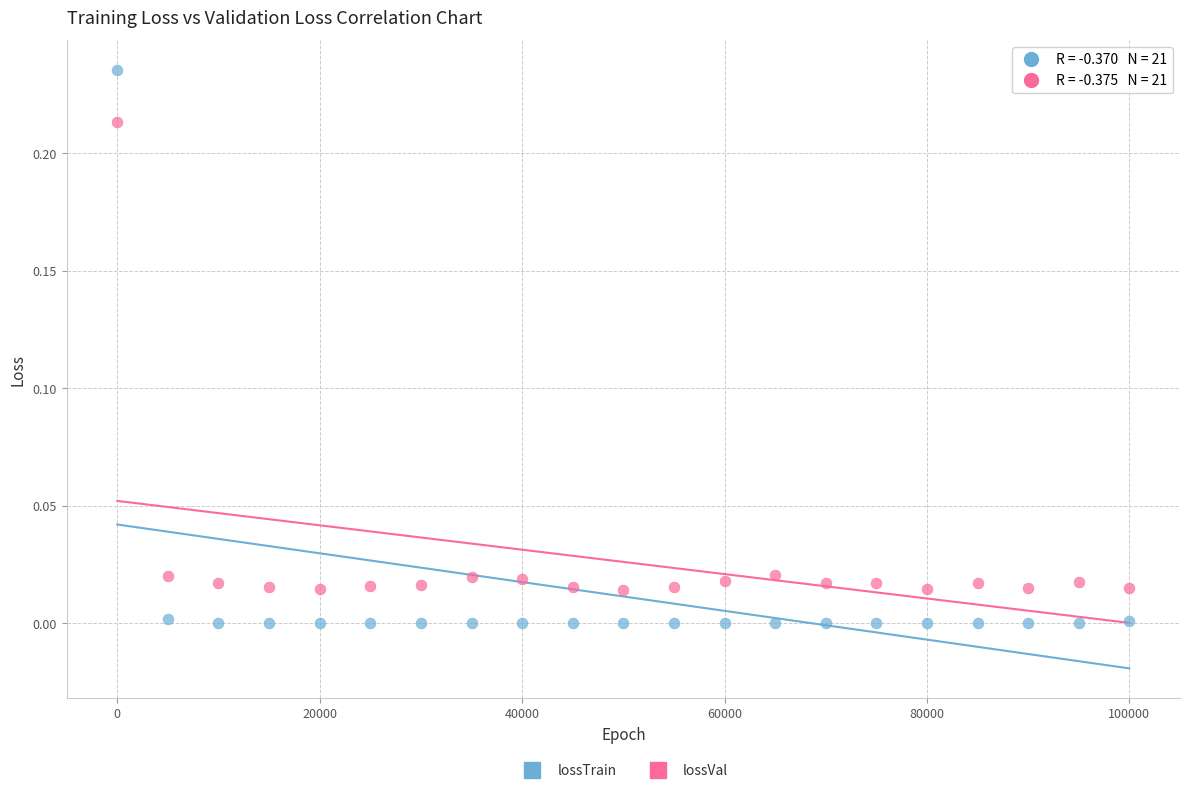

What are all the series names shown in the legend?

lossTrain, lossVal